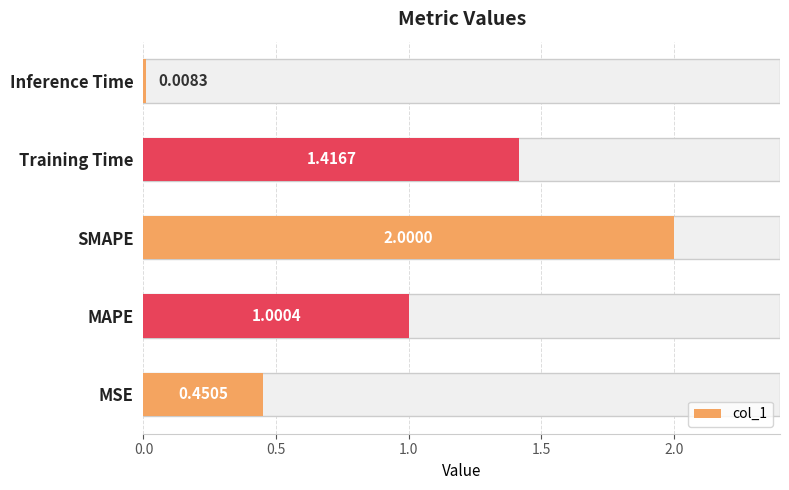

What is the maximum value shown in the chart?

2.0